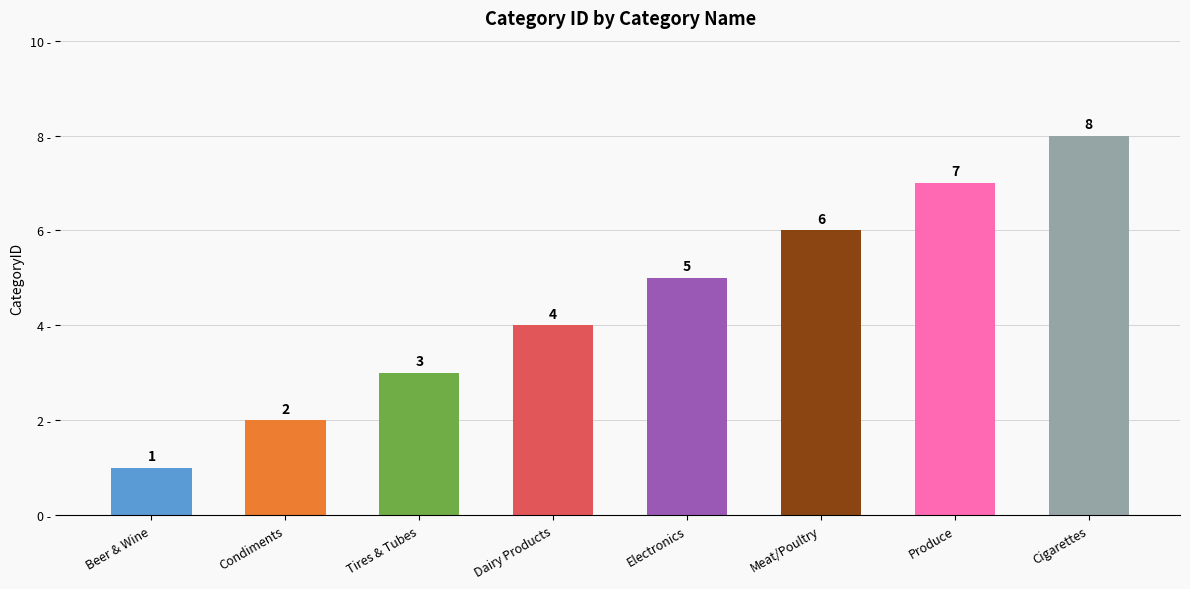

The chart shows a value of 1 at Beer & Wine. True or false?

True